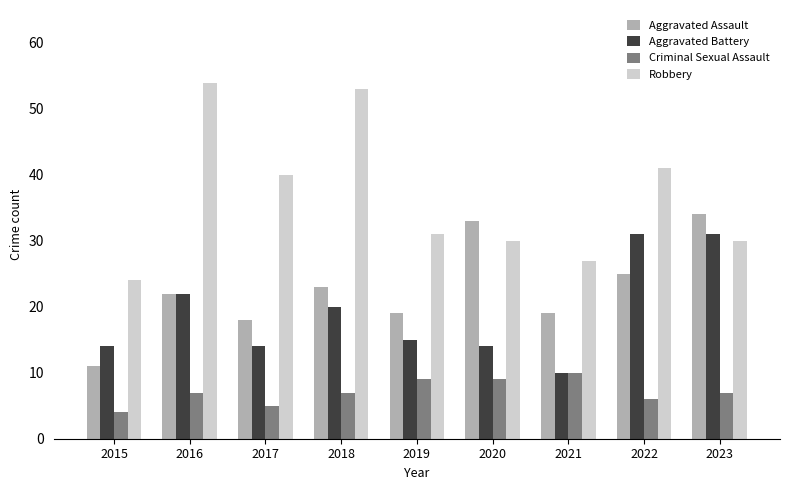

Is it true that Aggravated Assault equals 25 at 2022?

True